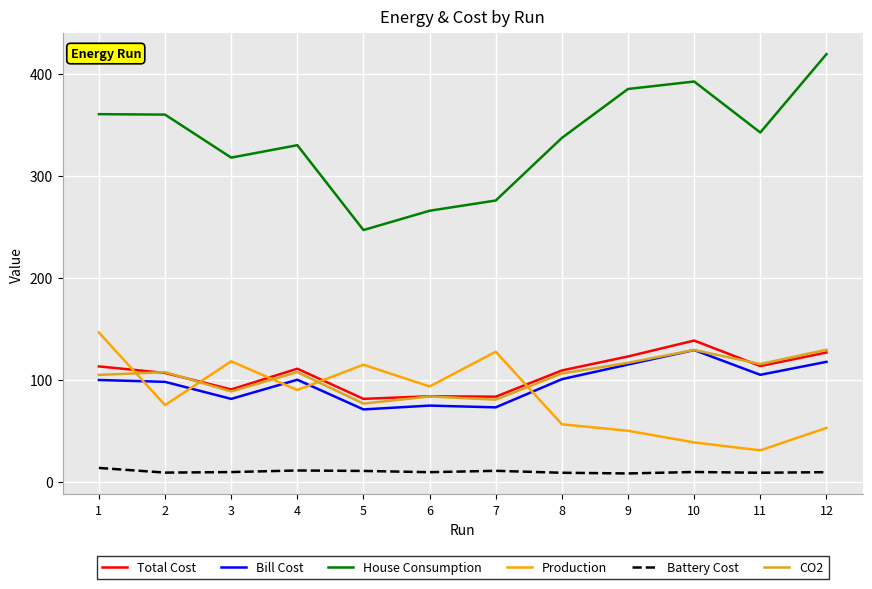

True or false: Production has a value of 114.6 at 5.

True